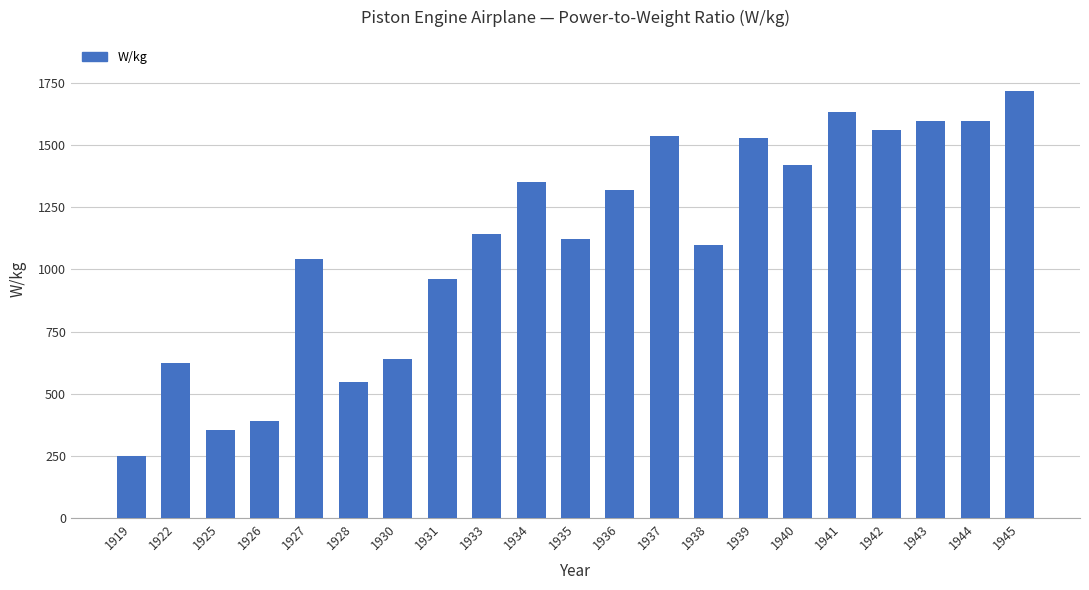

How many series are shown in this chart?

1